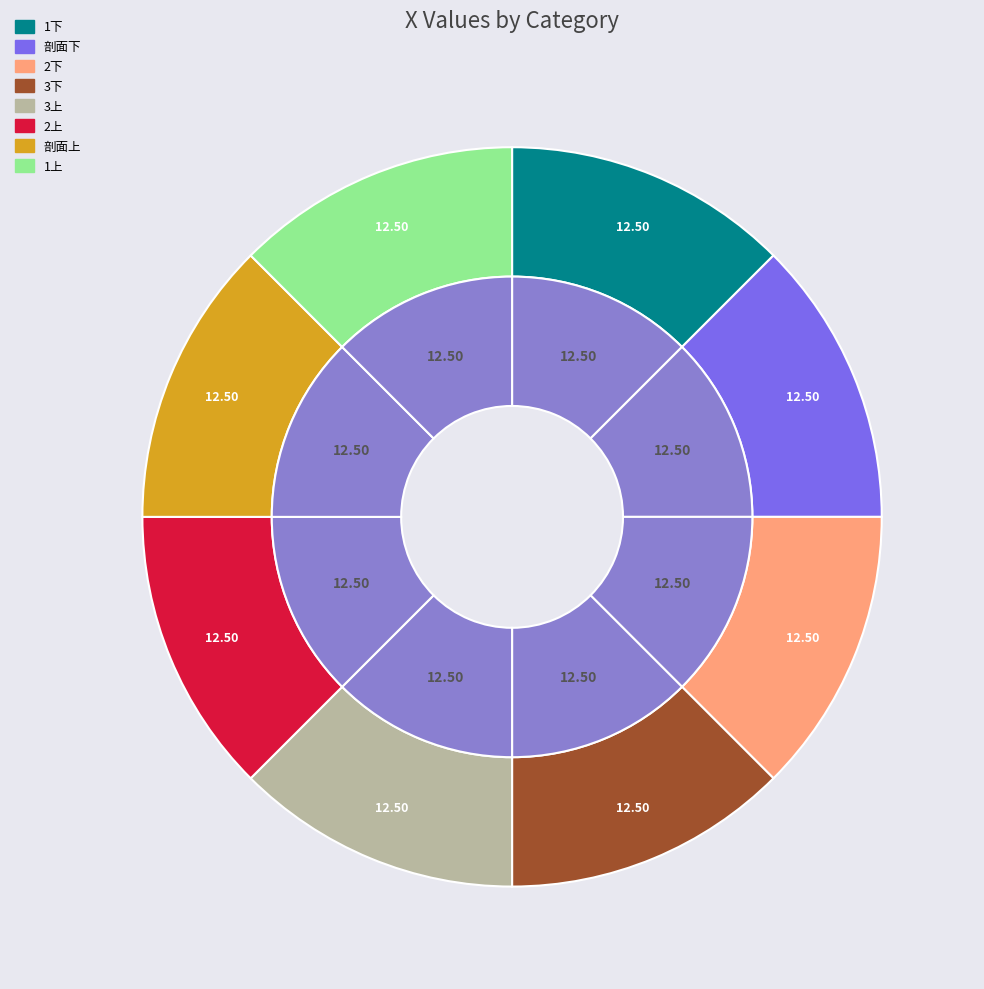

Does any single category account for the majority?

No